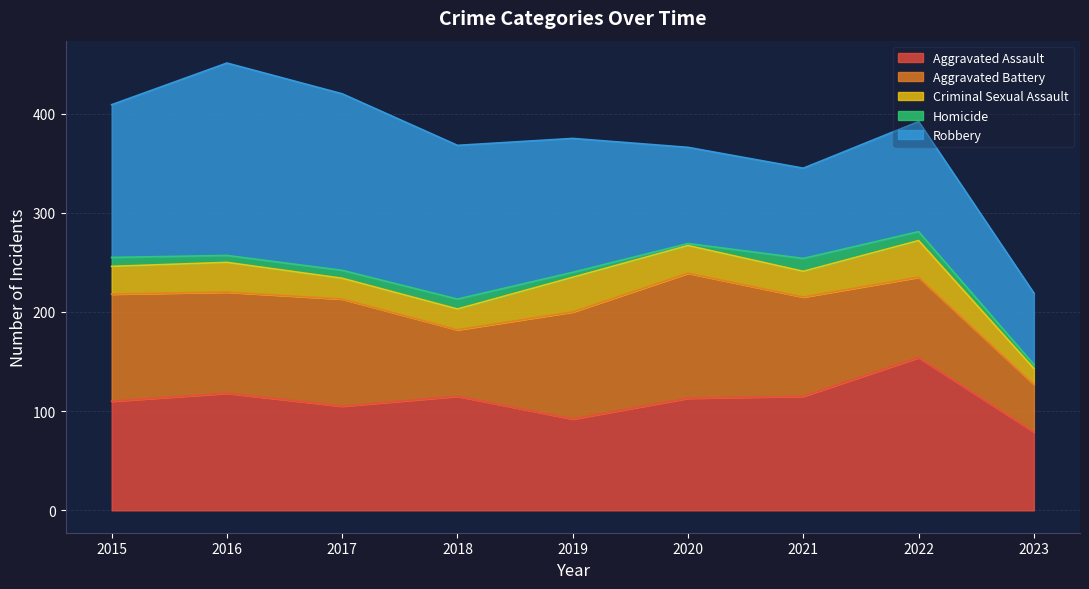

At how many categories does at least one series exceed 86?

8